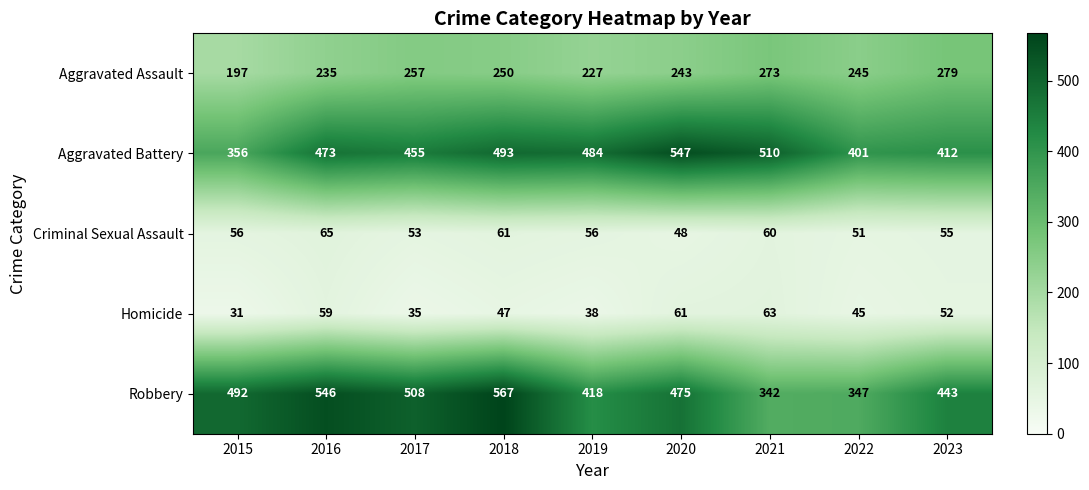

Which series has the largest range (max minus min)?

Robbery